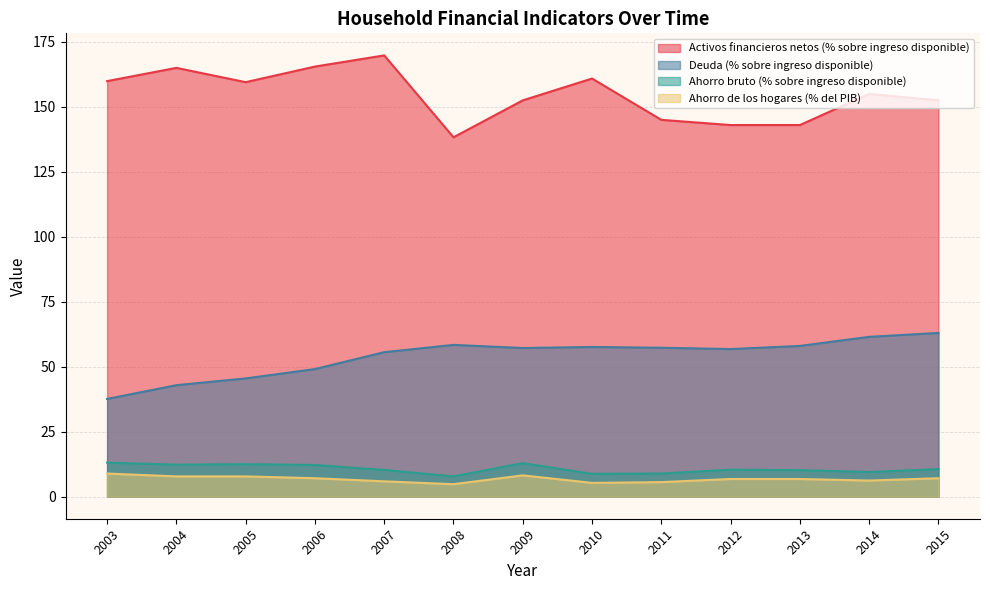

How many interior local peaks does the Activos financieros netos (% sobre ingreso disponible) series have?

4